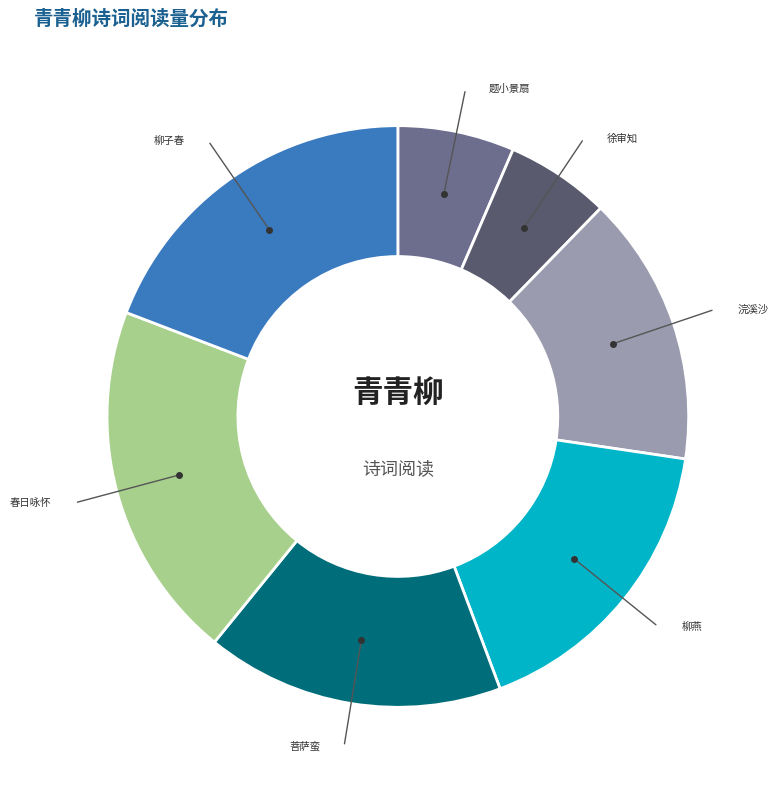

Does any single category account for the majority?

No